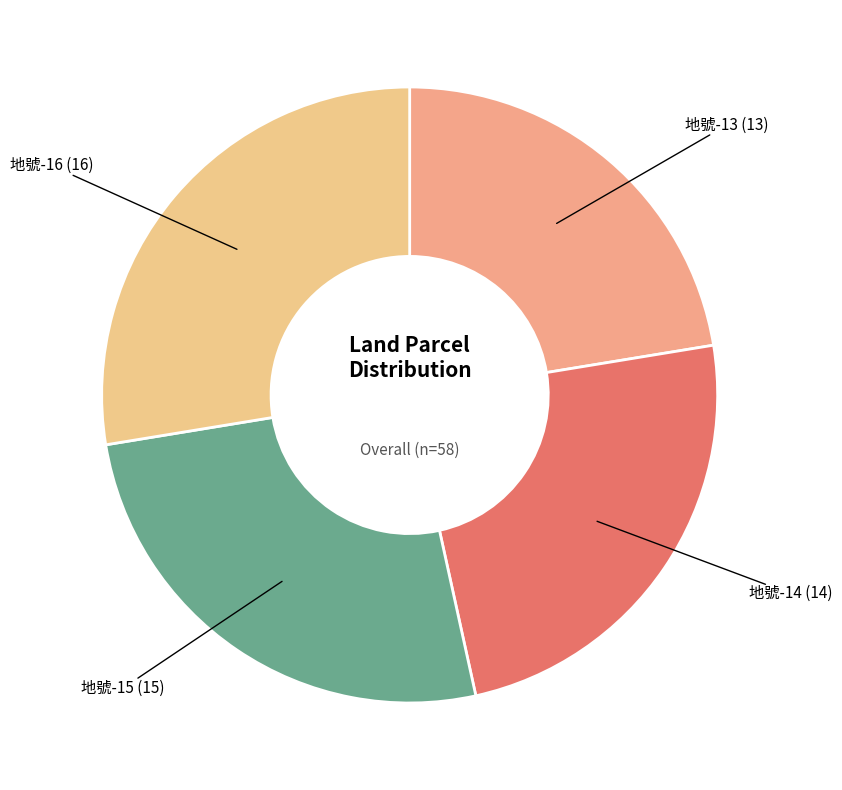

Which category has the biggest portion of the pie?

地號-16 (16)